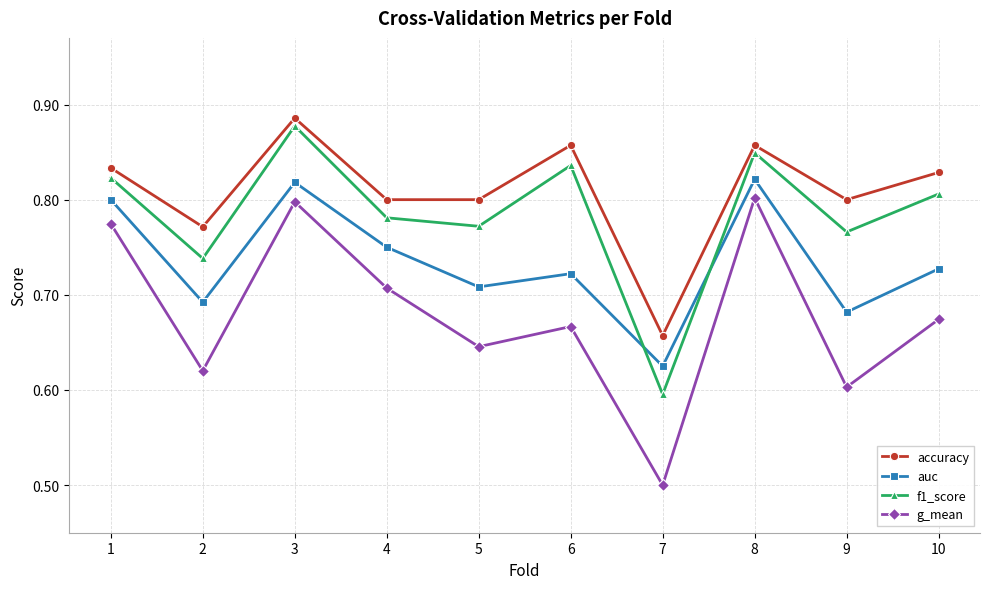

True or false: auc and g_mean intersect in this chart.

False